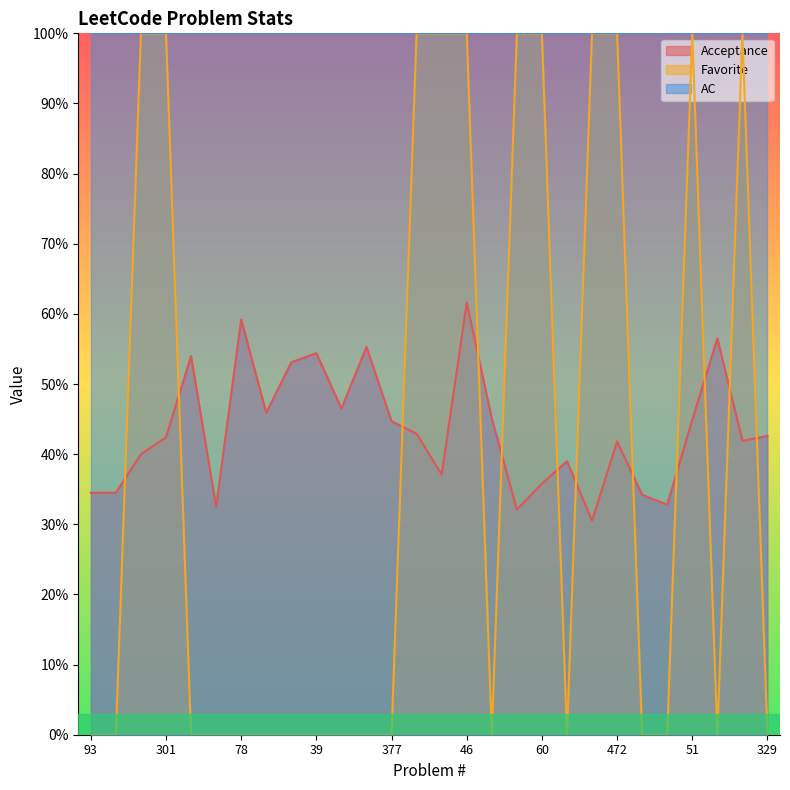

What is the difference between the maximum and second lowest values in the Favorite series?

1.0